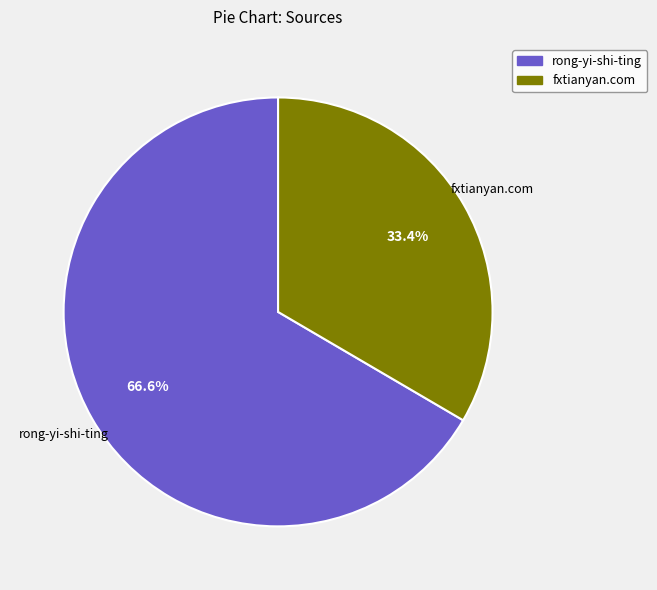

Which has a higher value, rong-yi-shi-ting or fxtianyan.com?

rong-yi-shi-ting